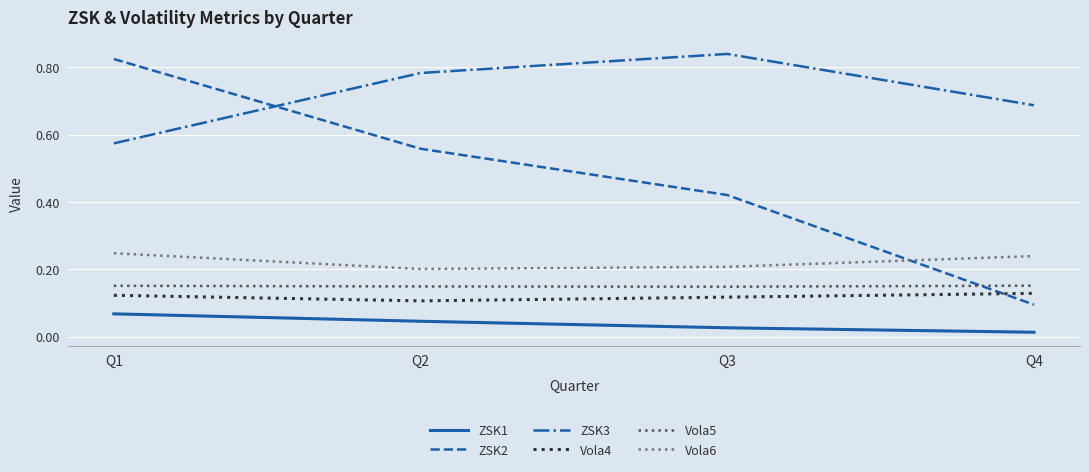

Which series has the widest spread of values?

ZSK2